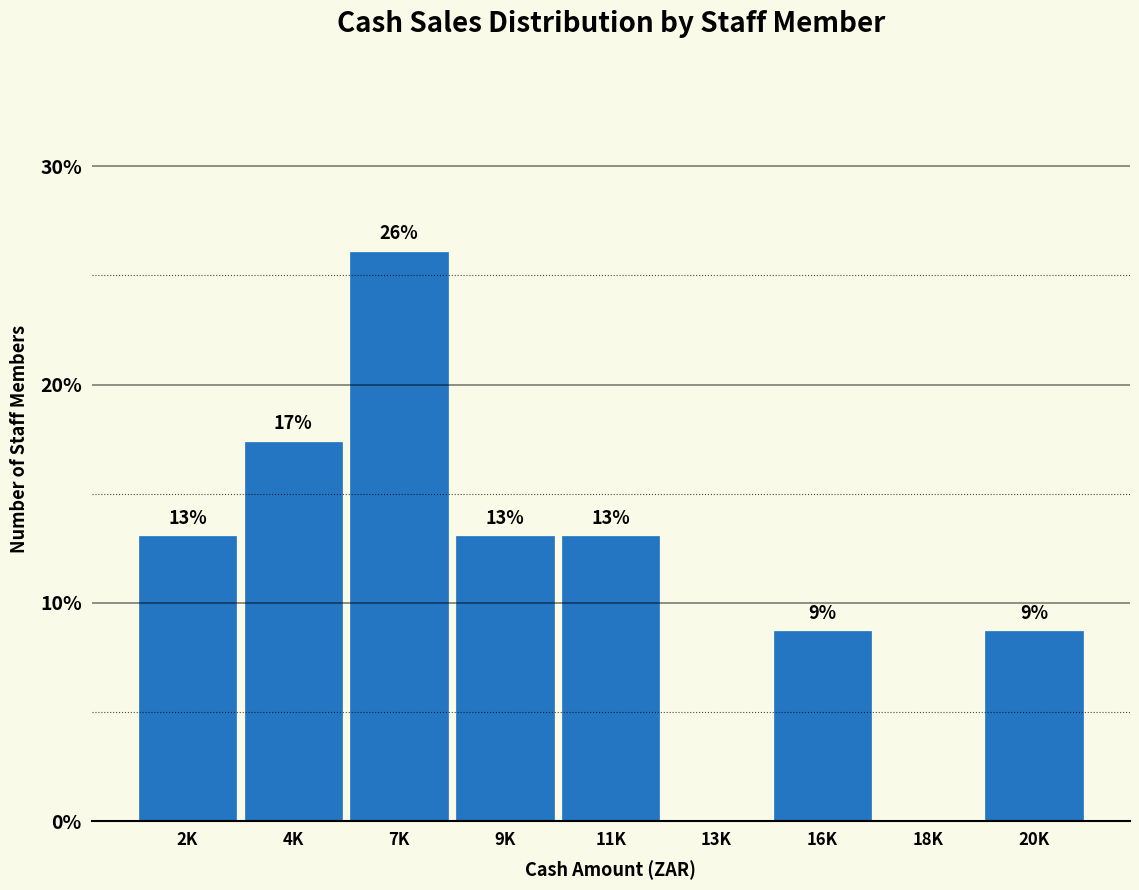

What is the maximum value shown in the chart?

26.1